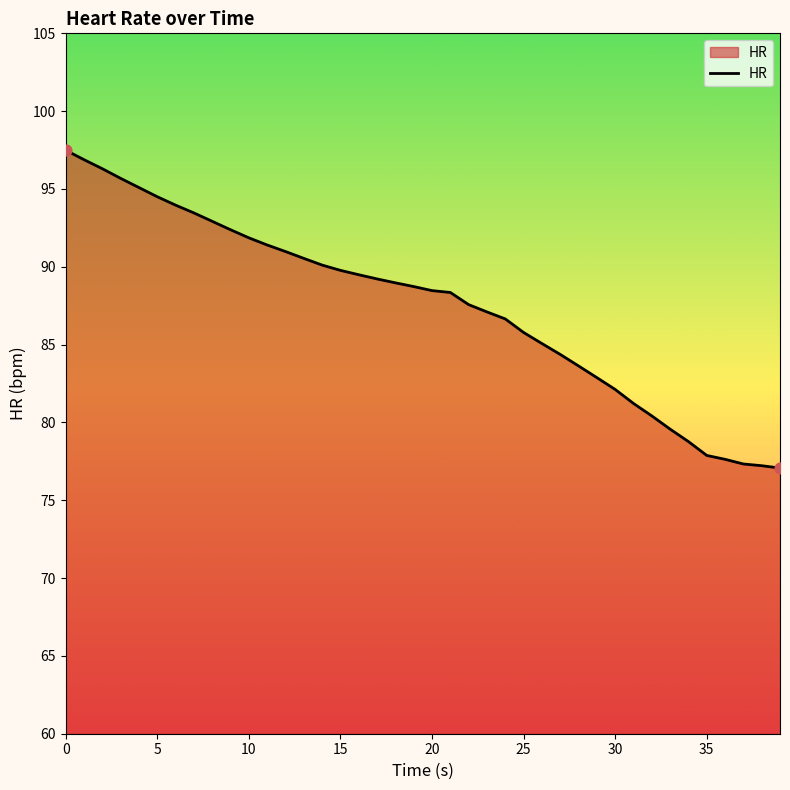

What is the minimum value shown in the chart?

77.1